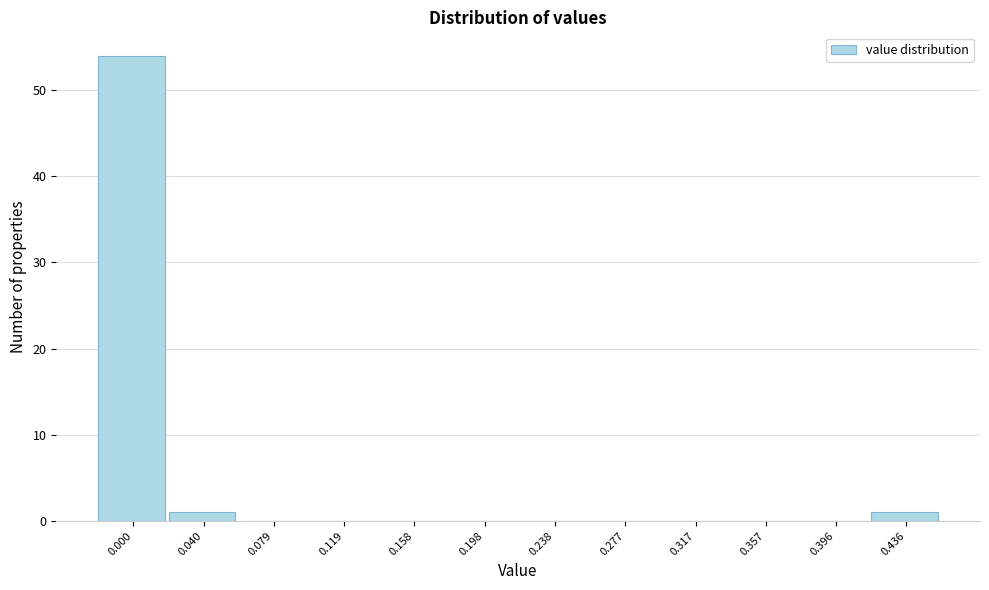

Reading right to left, what are all the values shown in this chart?

0.436=1	0.396=0	0.357=0	0.317=0	0.277=0	0.238=0	0.198=0	0.158=0	0.119=0	0.079=0	0.040=1	0.000=54